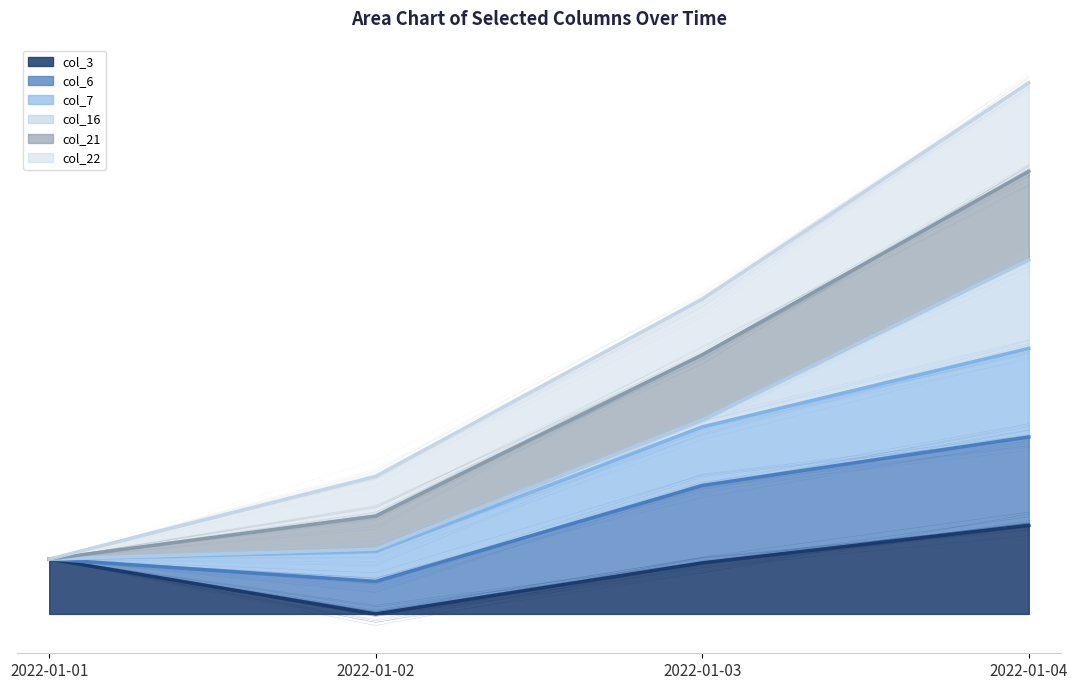

At which category is the sum across all series the highest?

2022-01-04